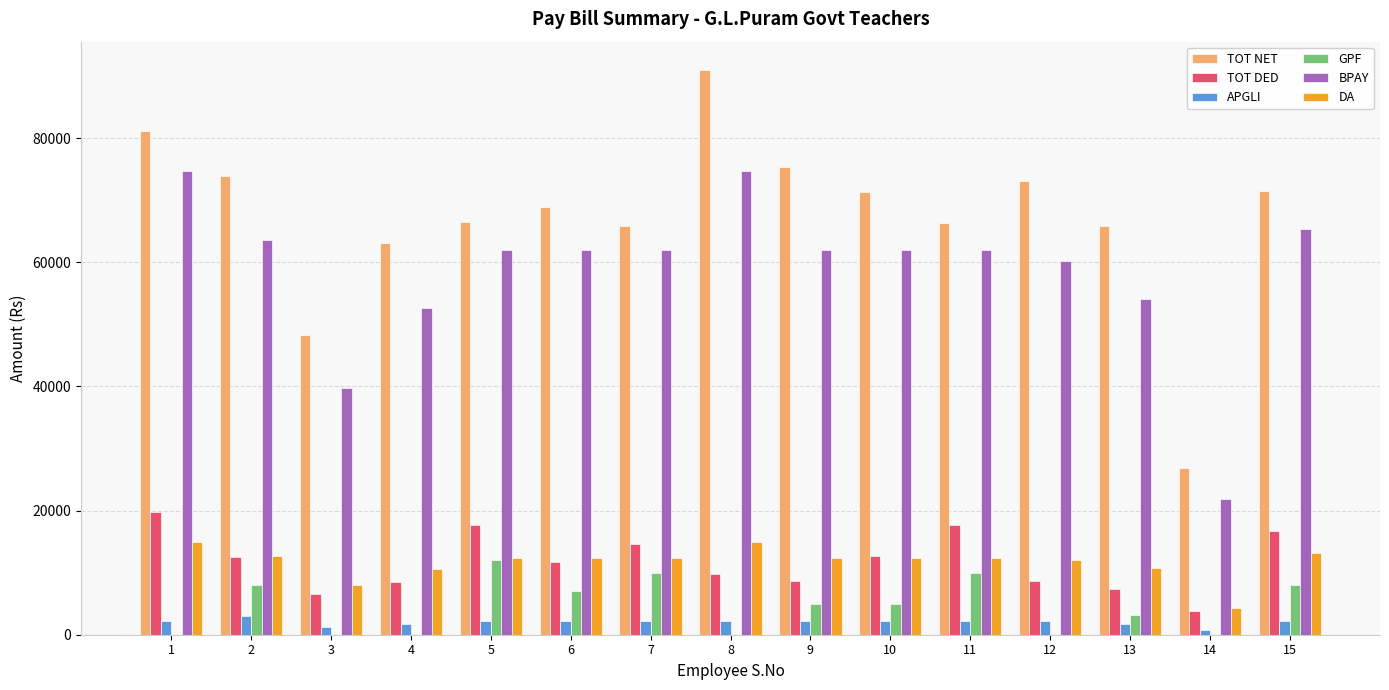

How many groups of bars are there?

15